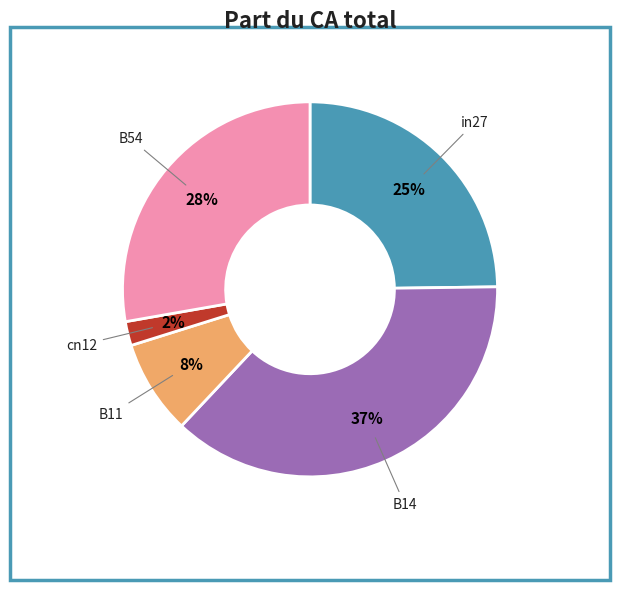

How many segments does this pie chart have?

5